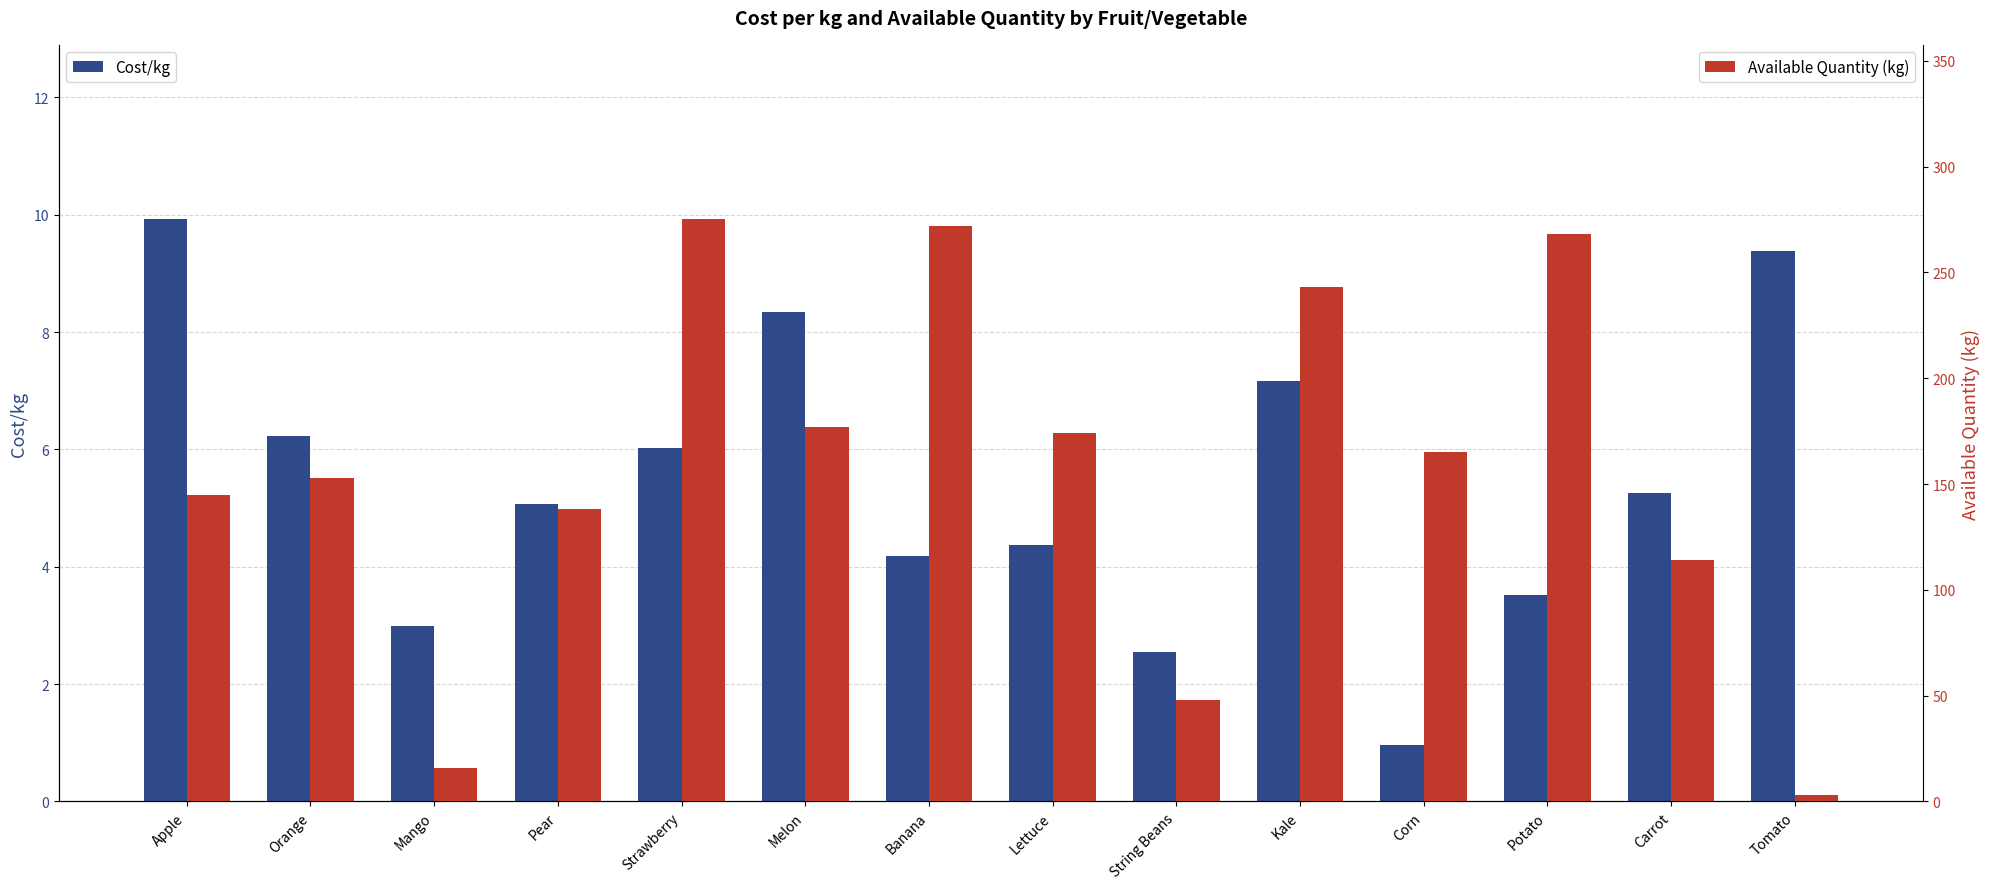

What is the average value of the Available Quantity (kg) series?

156.5